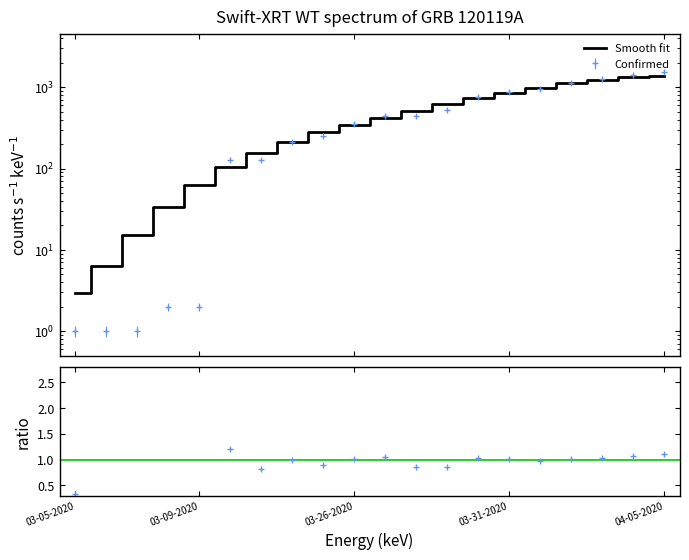

What is the total value across all series at 03-07-2020?

16.4